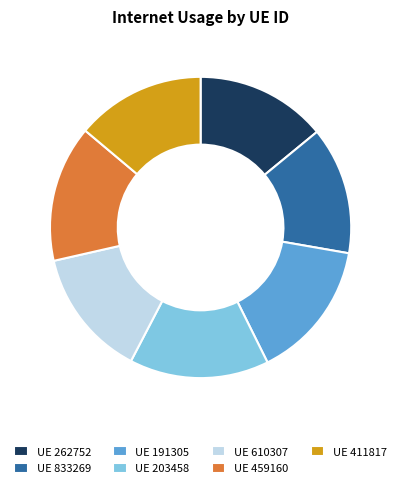

The UE 459160 slice represents 7% of the pie. True or false?

False